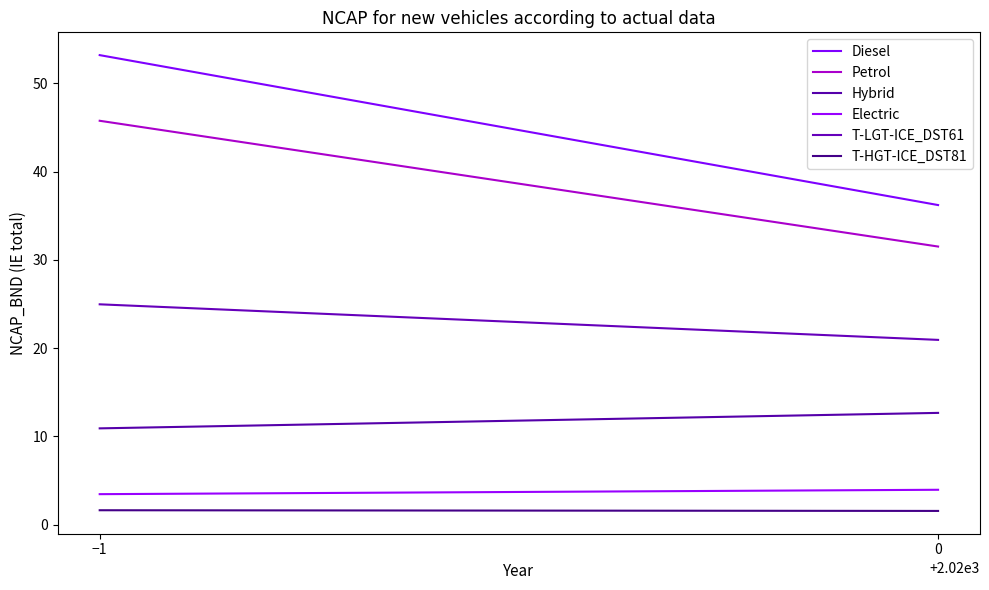

What is the label of the 1st point from the left?

−1